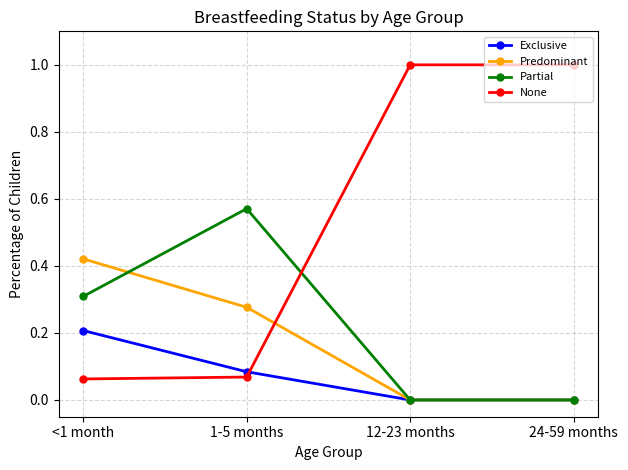

Does the chart display data point markers on the line(s)?

Yes